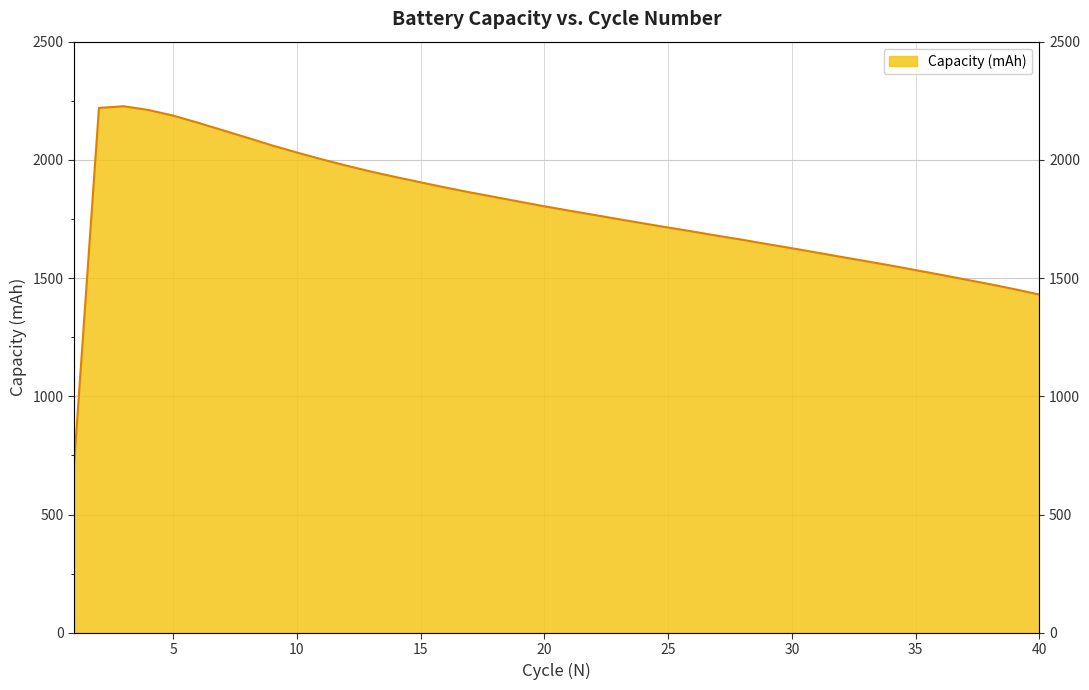

What is the difference between the second highest and minimum values?

1499.3